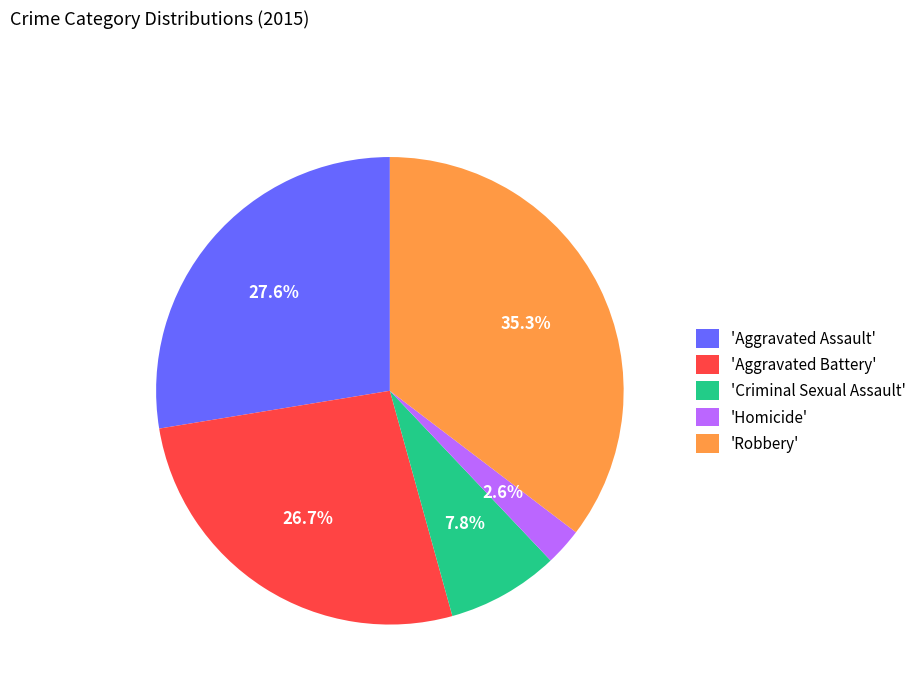

What is the largest slice in the pie chart?

'Robbery'